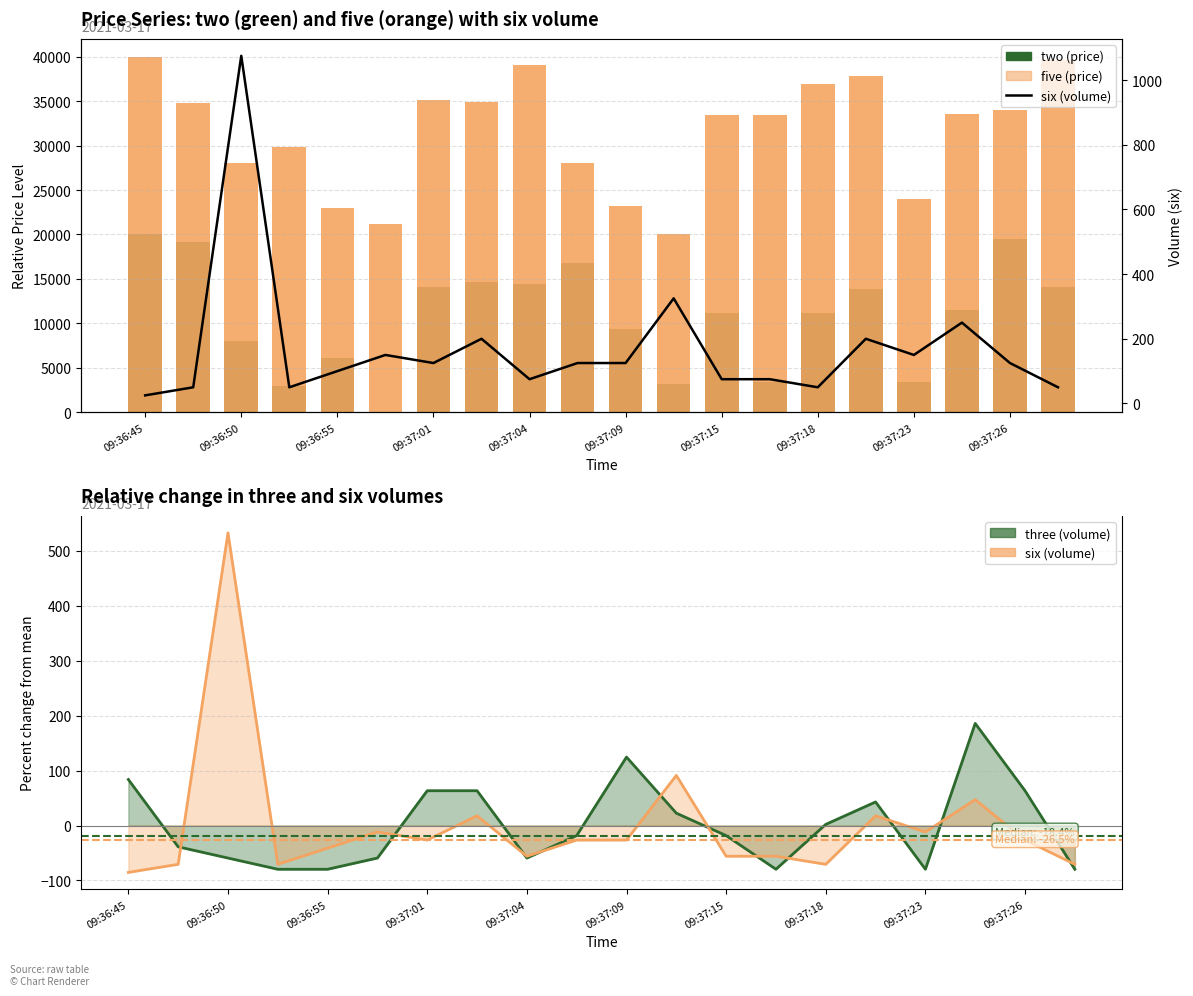

Which series has the widest spread of values?

two